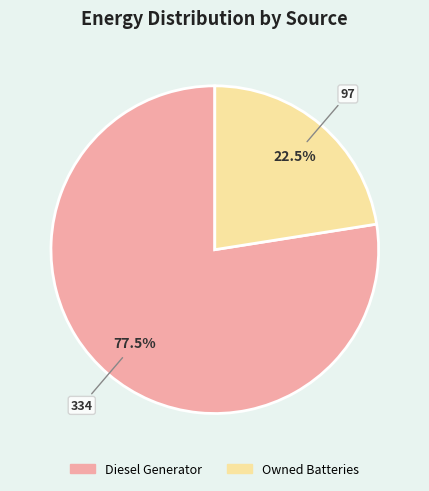

Is there a majority slice in this chart?

Yes